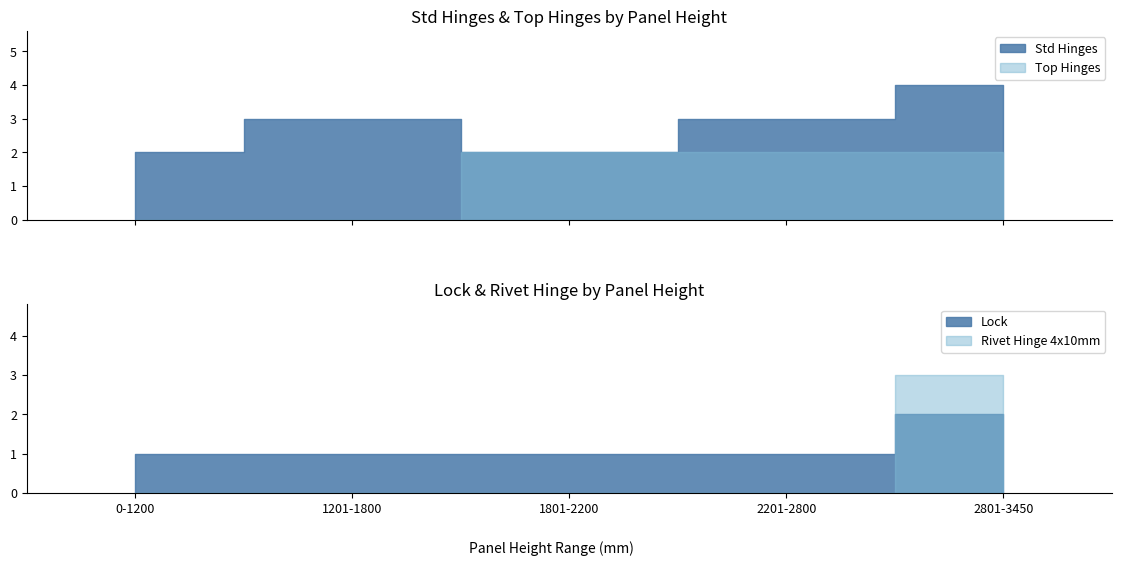

At which label is Top Hinges closest to 1?

0-1200